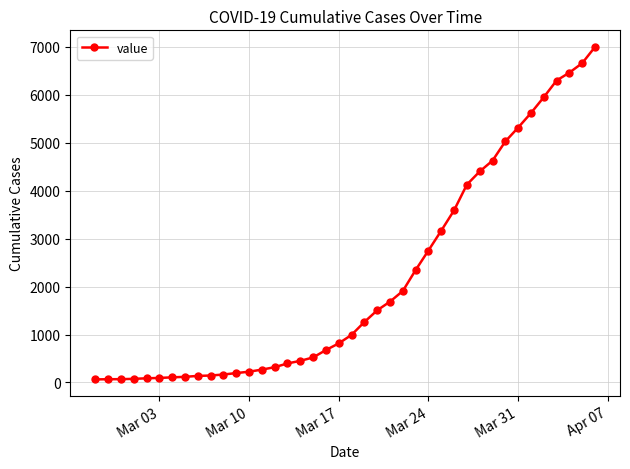

What is the difference between the second highest and minimum values?

6592